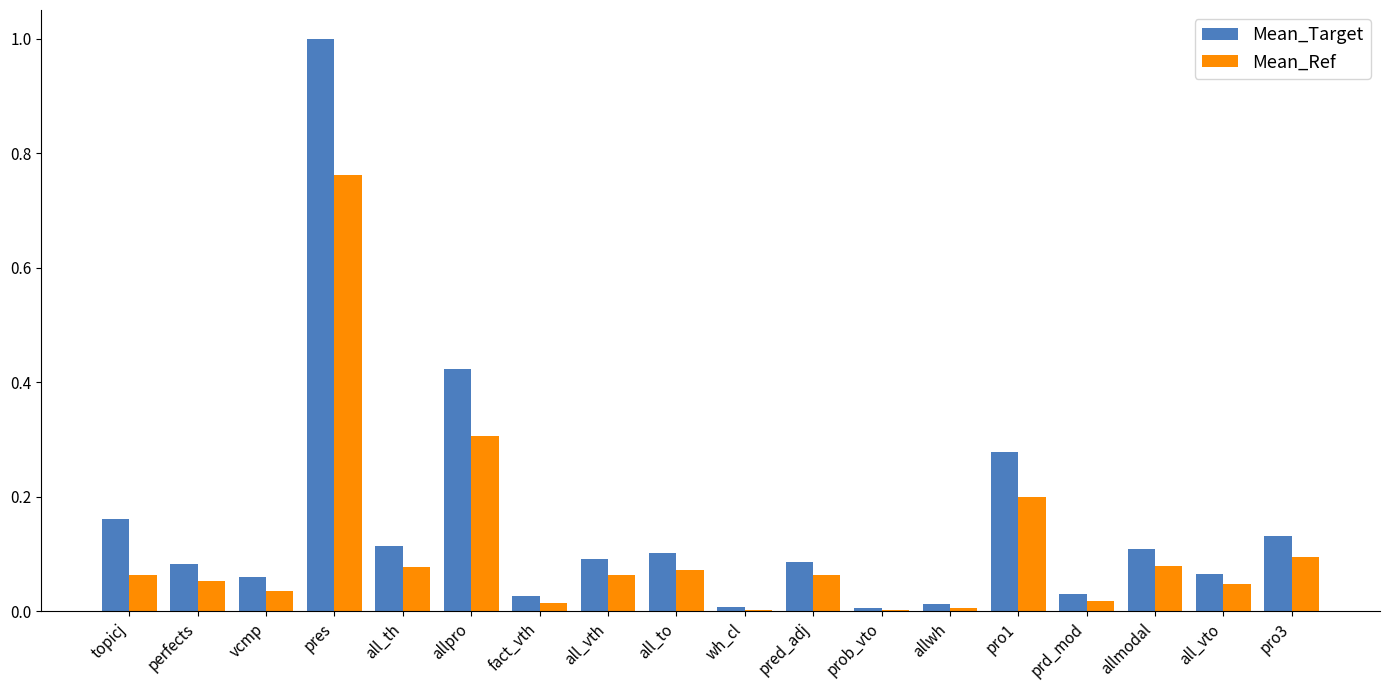

At which category does the chart reach its peak across all series?

pres